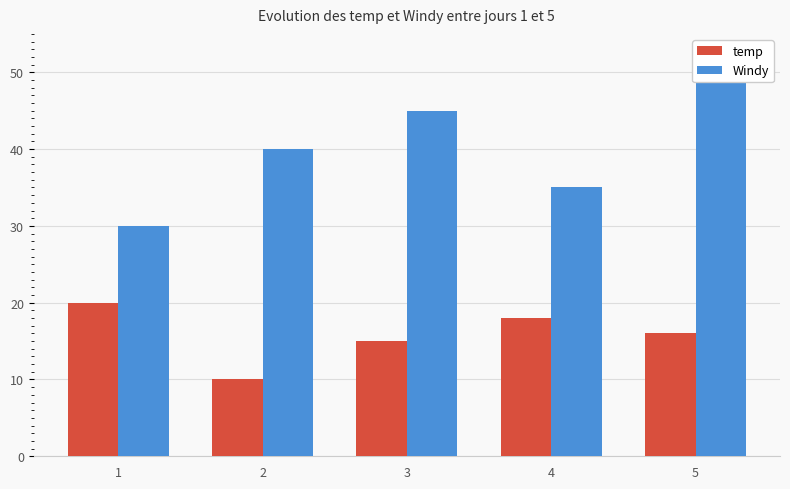

Which category has the highest value in the Windy series?

5